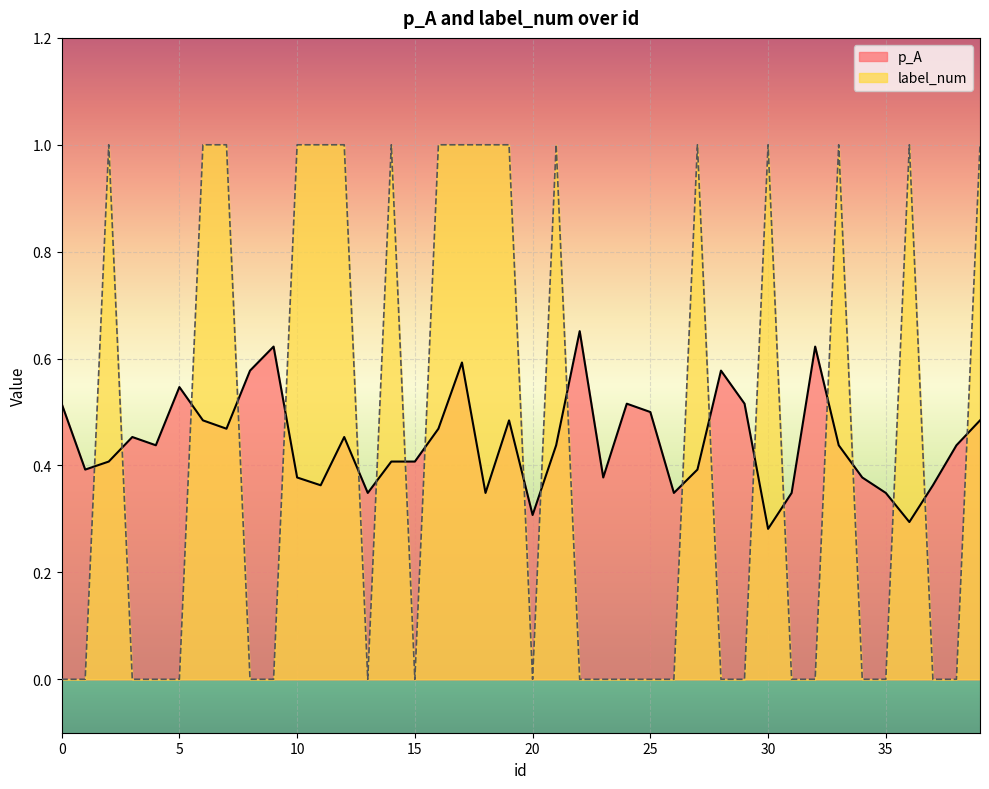

Where is the first local maximum for p_A?

3